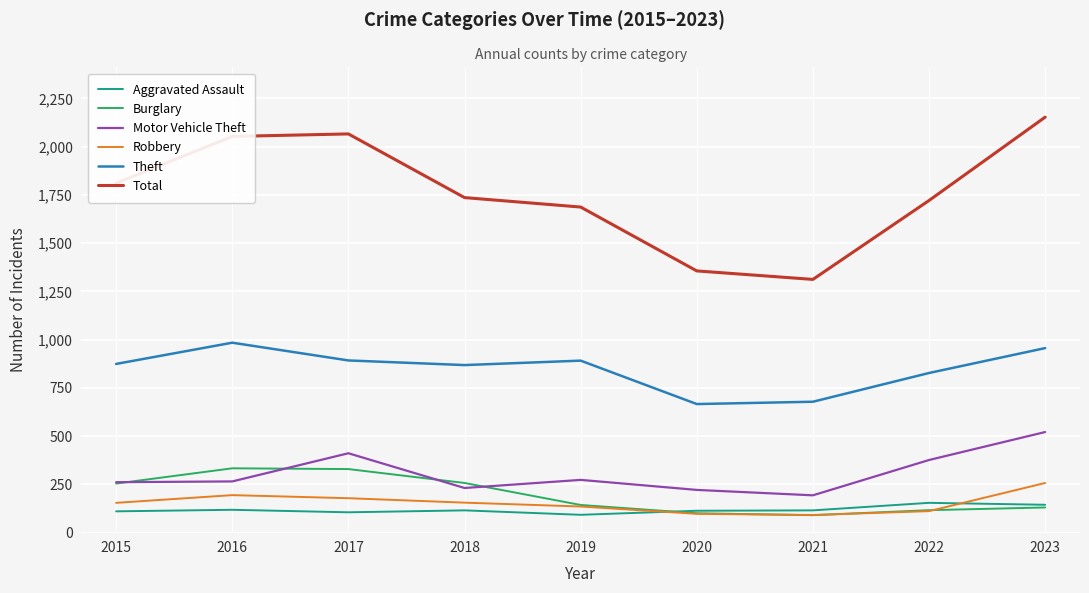

Count the number of categories in the chart.

9